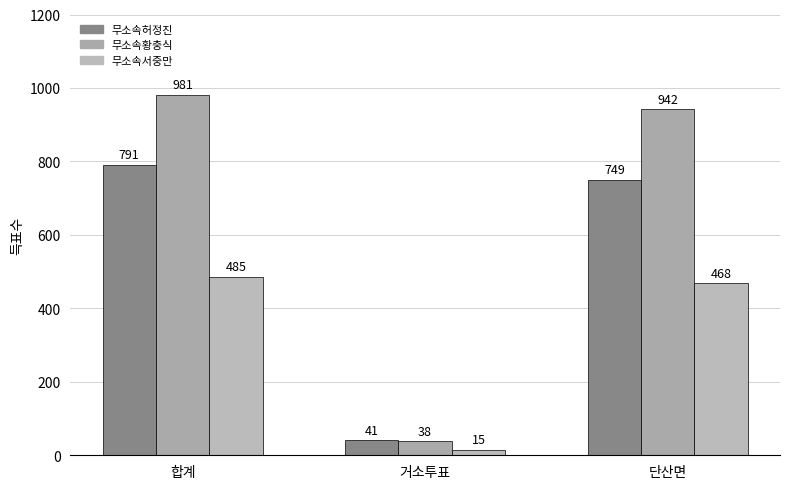

How many bars are there in each group?

3